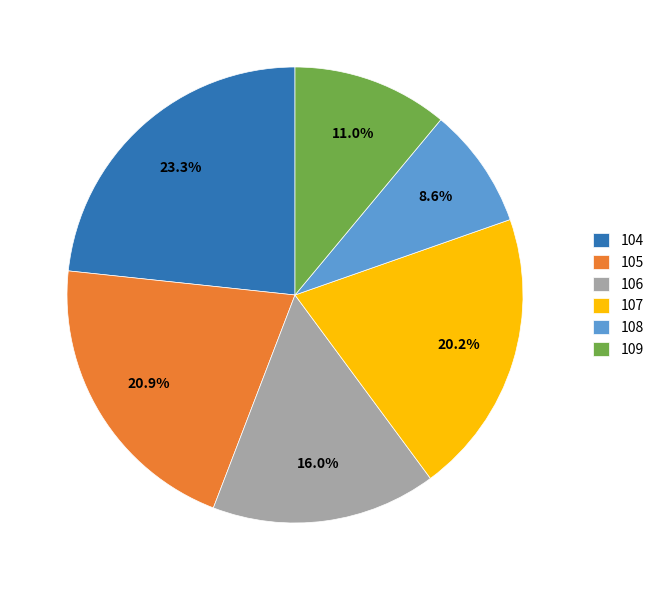

Which has a higher value, 108 or 106?

106